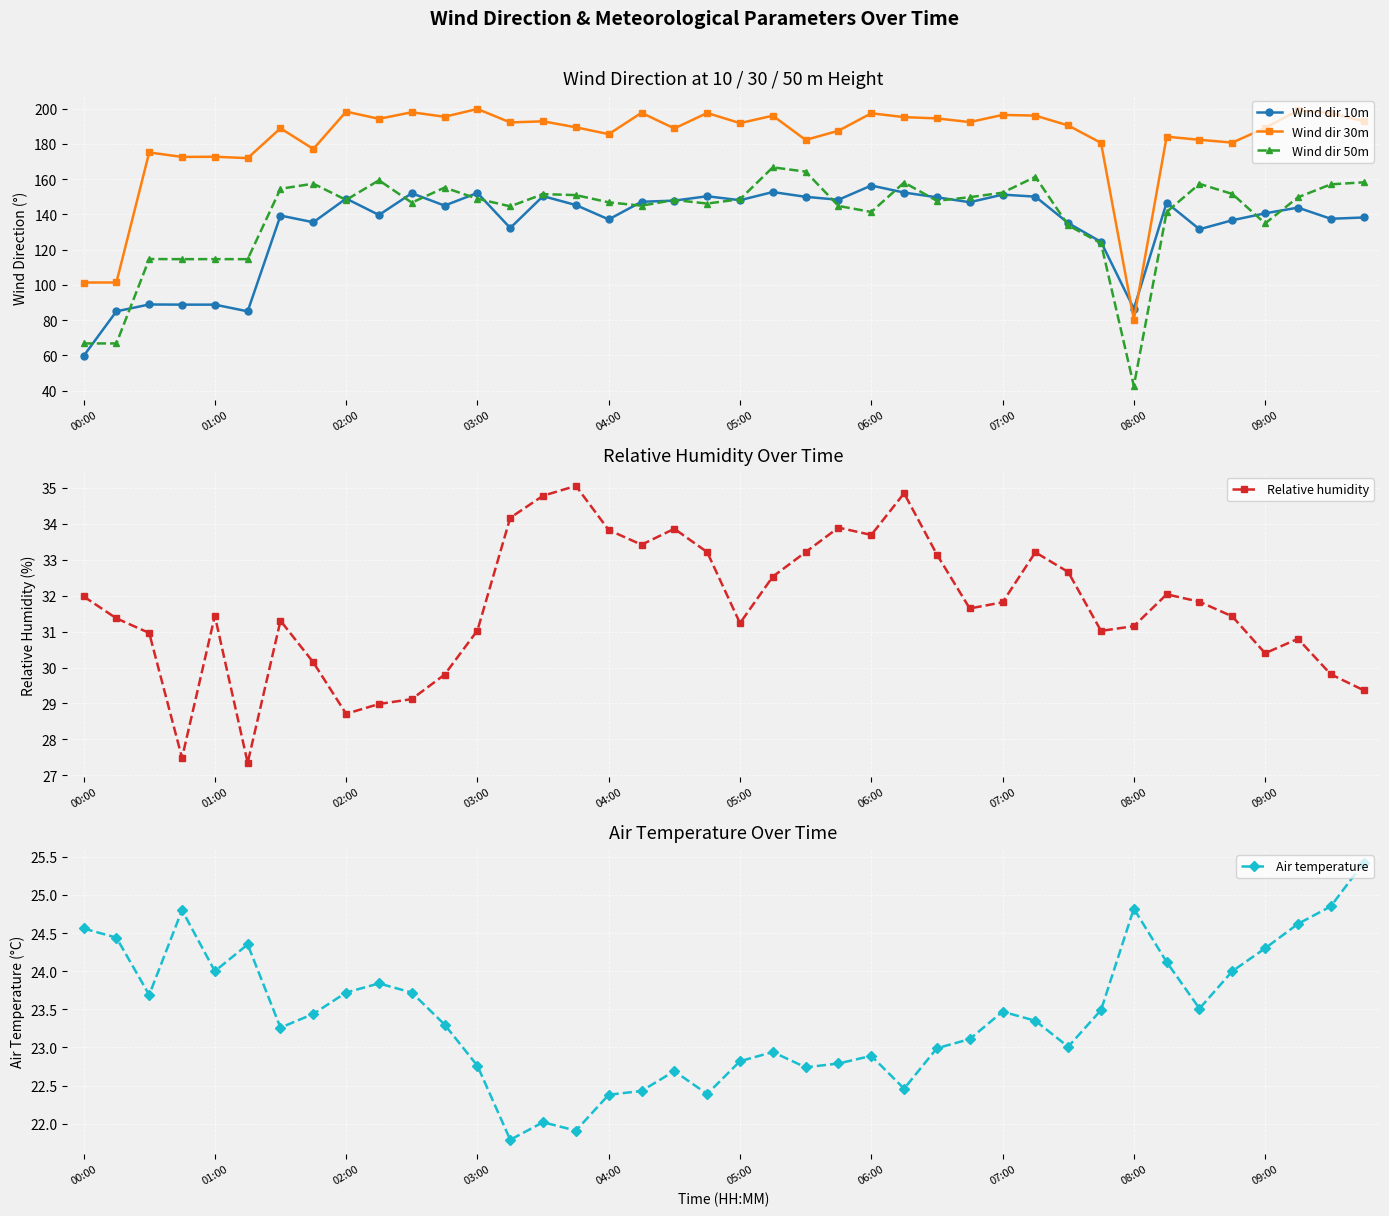

List the series in order of their peak value, highest first.

Wind dir 30m, Wind dir 50m, Wind dir 10m, Relative humidity, Air temperature